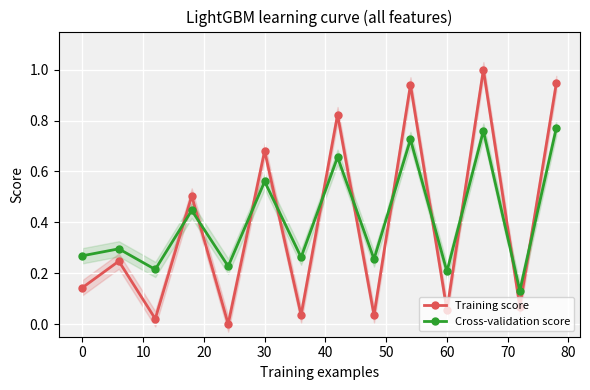

True or false: Training score has more than 2 points higher than both neighbors.

True